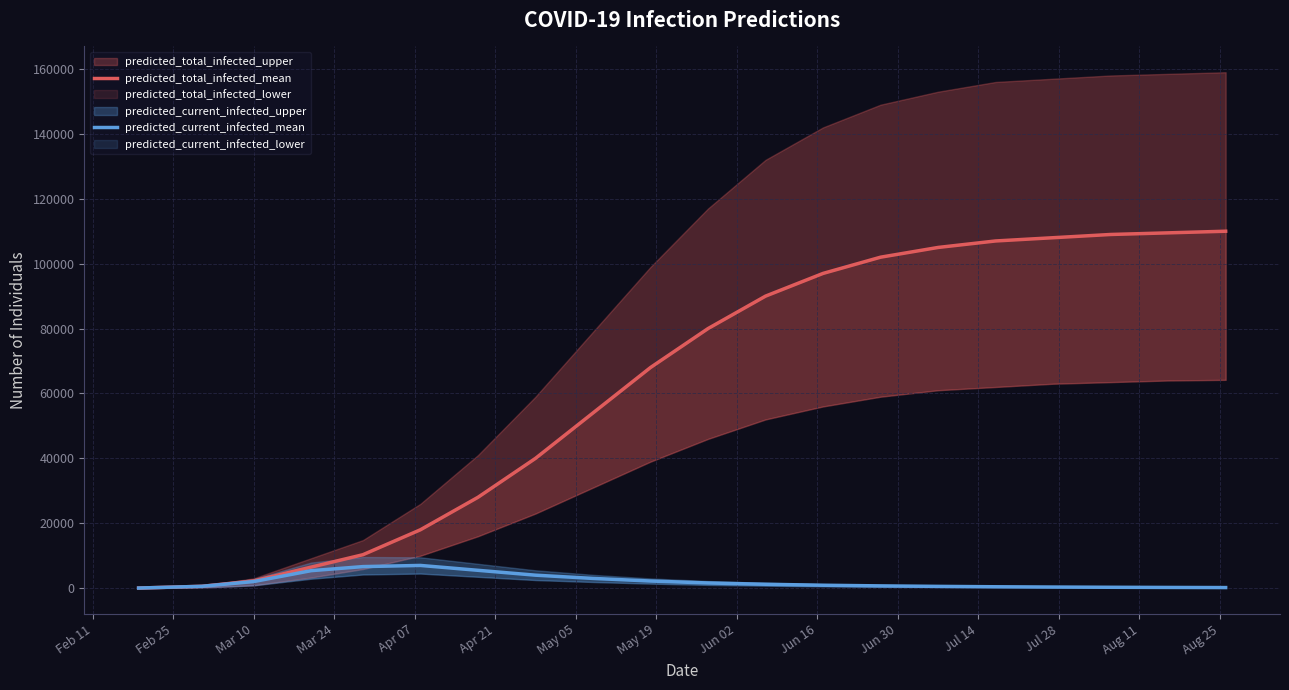

What is the minimum value for predicted_total_infected_mean?

34